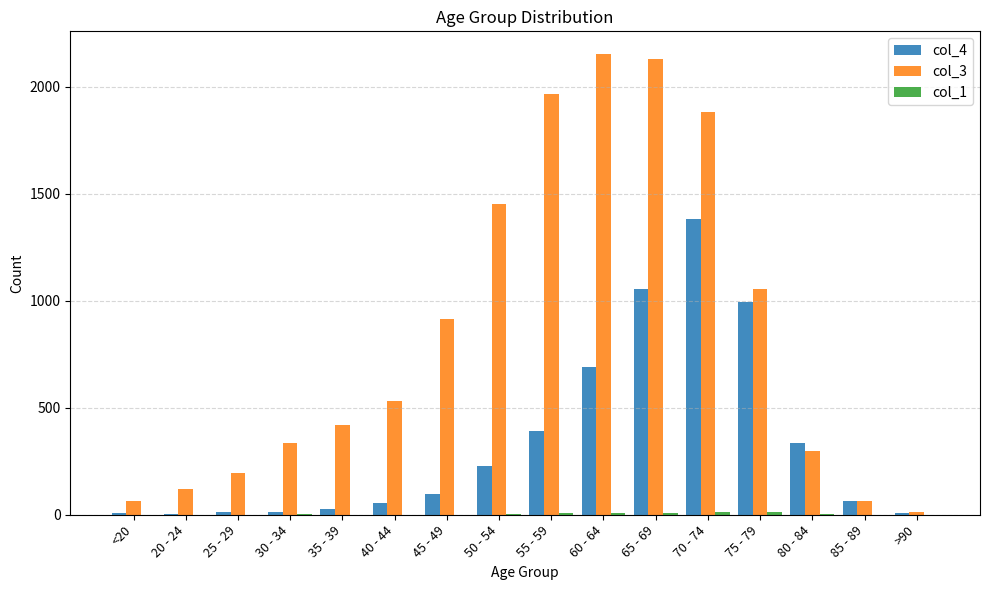

Which series has the largest total across all categories?

col_3